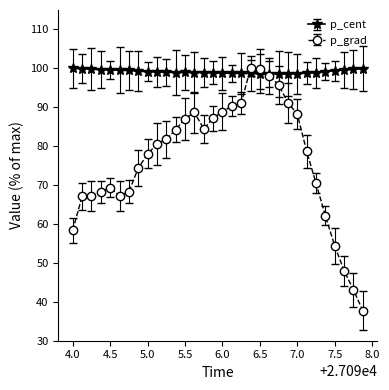

What is the minimum value shown in the chart?

37.7